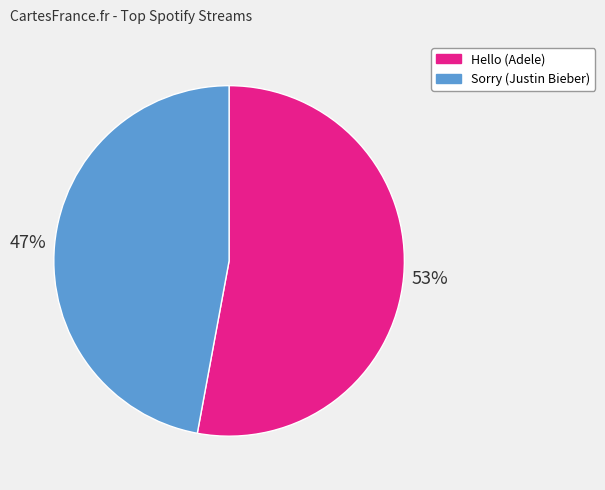

Is the sum of Hello and Sorry greater than half?

Yes